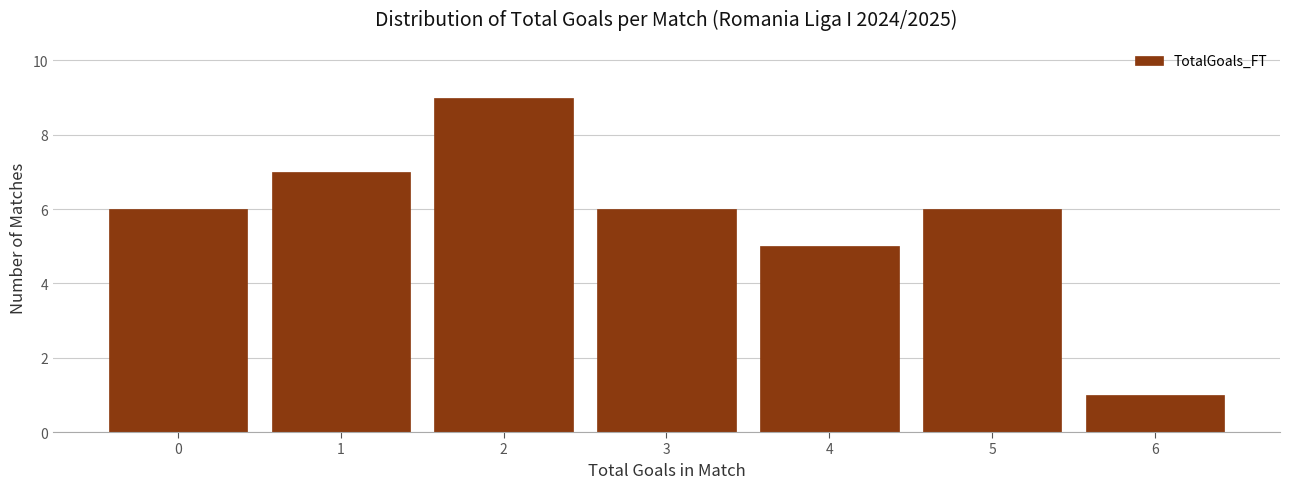

Reading right to left, transcribe all the data shown in this chart.

1	6	5	6	9	7	6